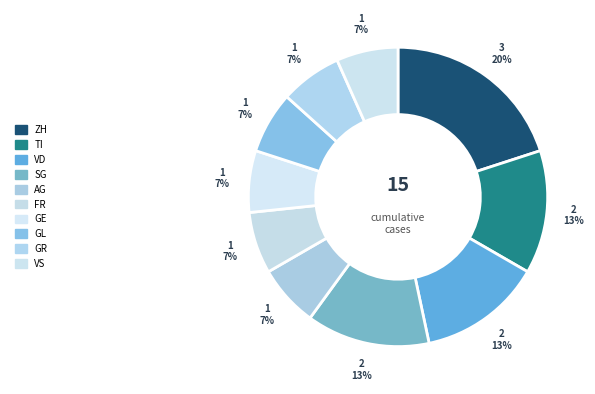

How many slices are in this pie chart?

10